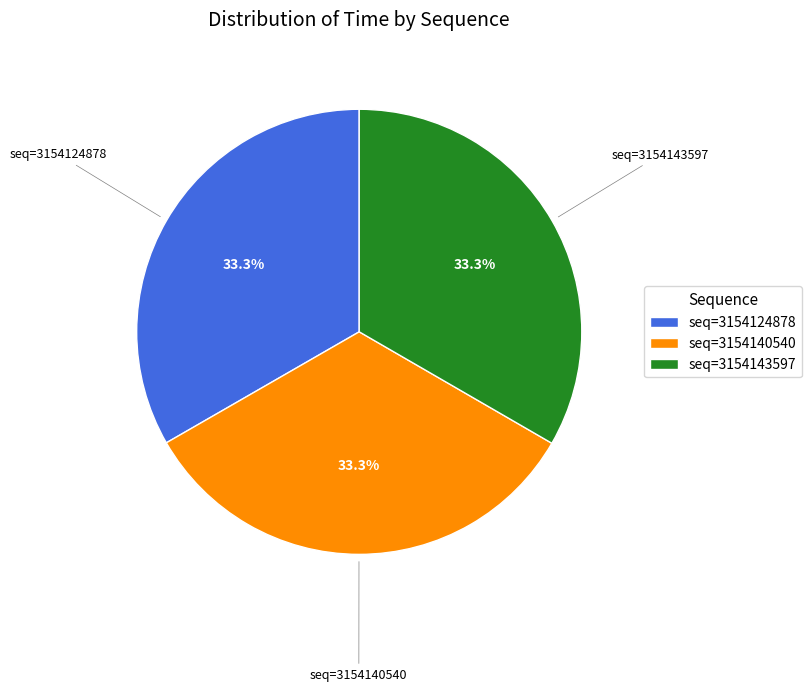

How many slices are in this pie chart?

3